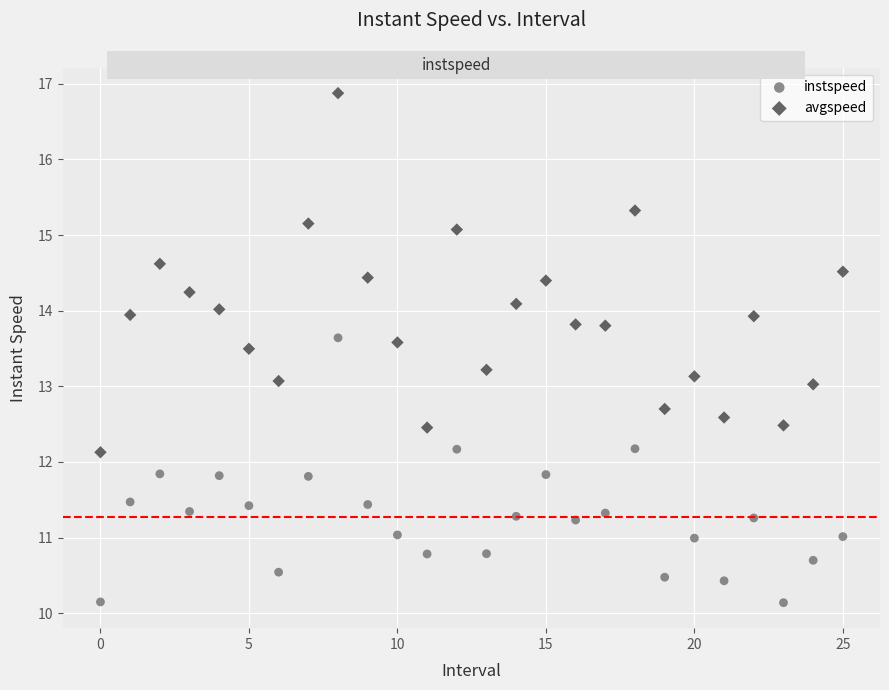

Across all data points, what is the range of Y values (max minus min)?

6.7